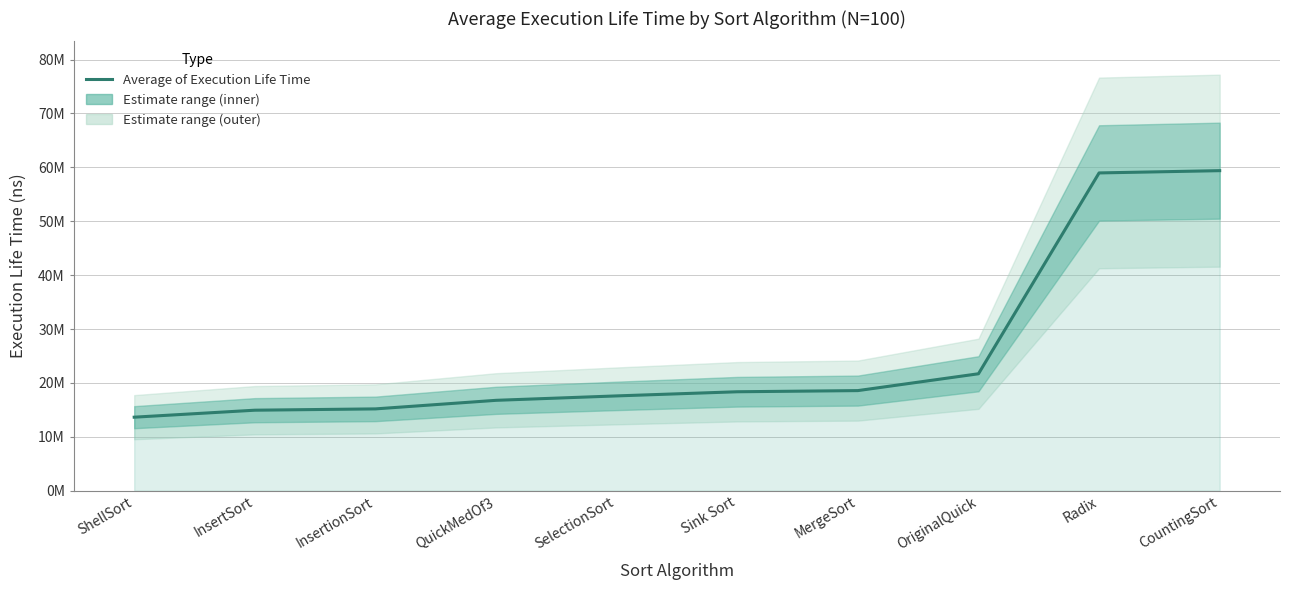

Which has a higher value, Sink Sort or InsertionSort?

Sink Sort